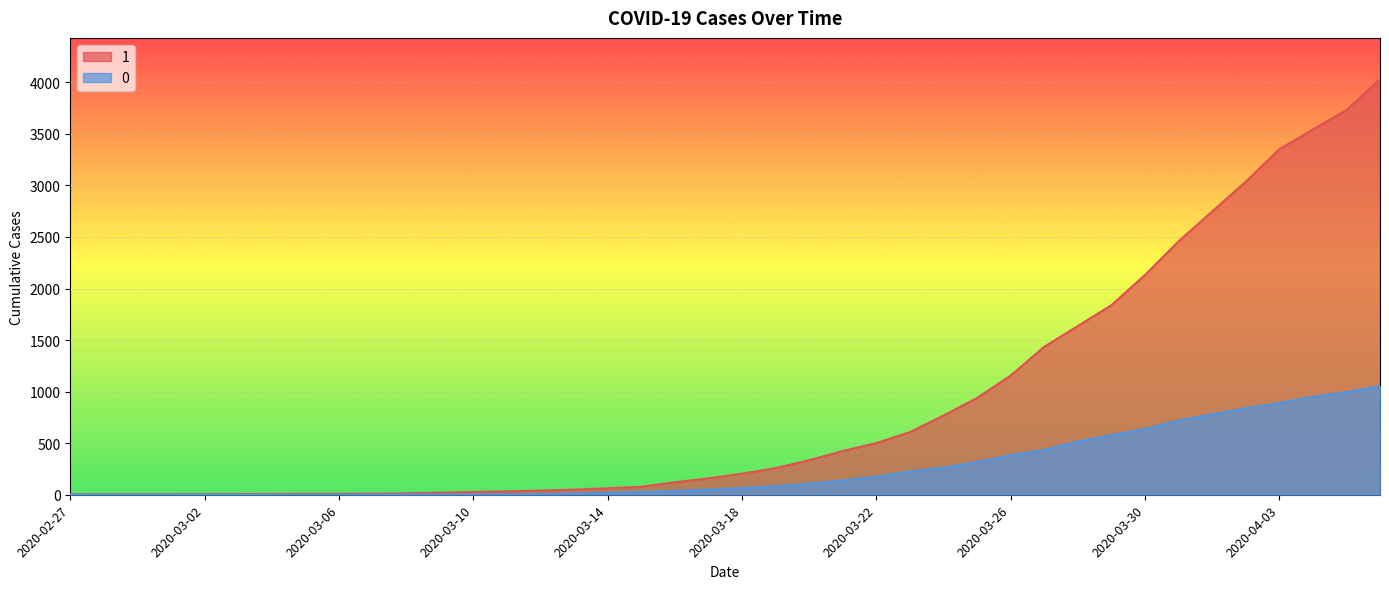

What position from the right is 2020-03-06?

32